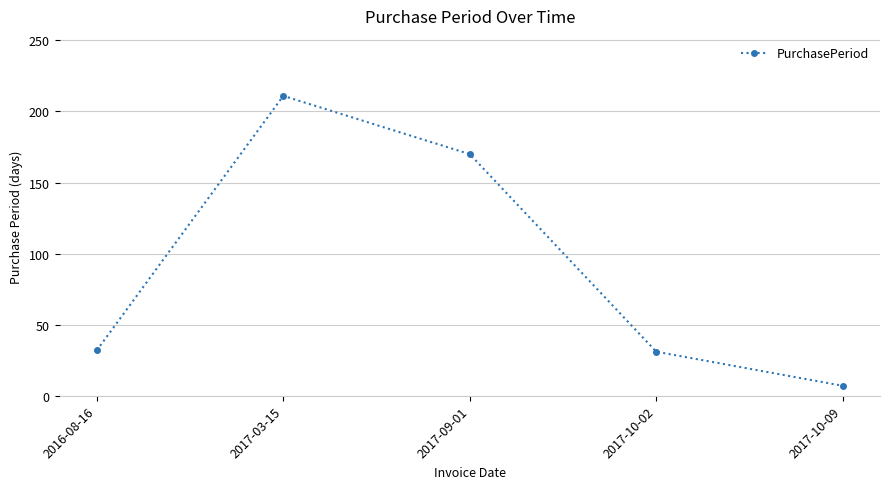

Approximately how many times larger is the value at 2017-10-02 compared to 2017-10-09?

4.4